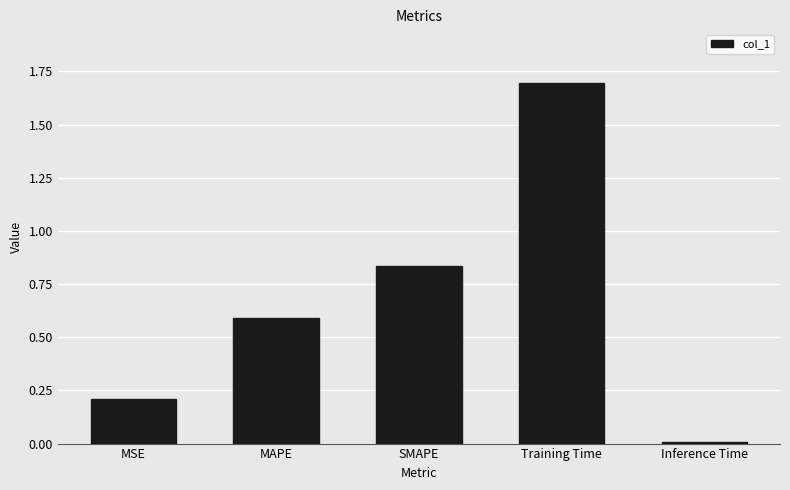

What is the change in value from SMAPE to Training Time?

+0.9